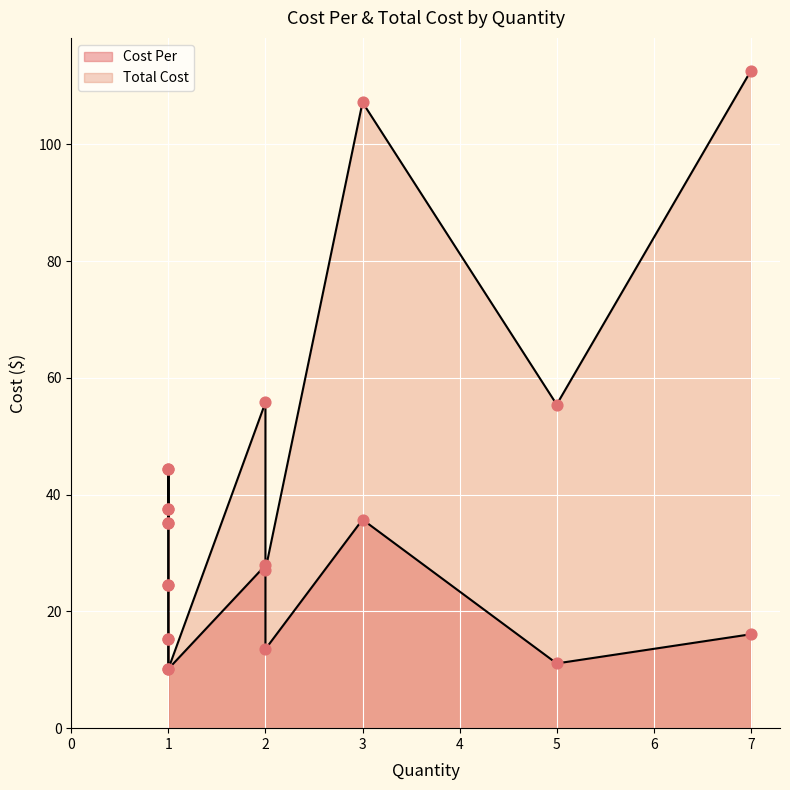

At which category is the sum across all series the highest?

1